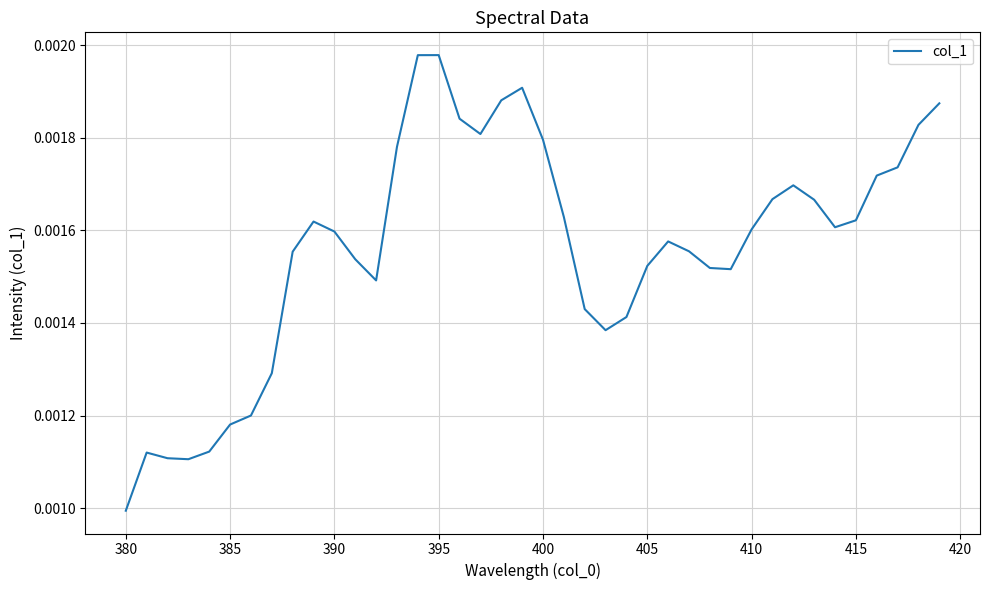

At which category does the chart reach its minimum across all series?

380